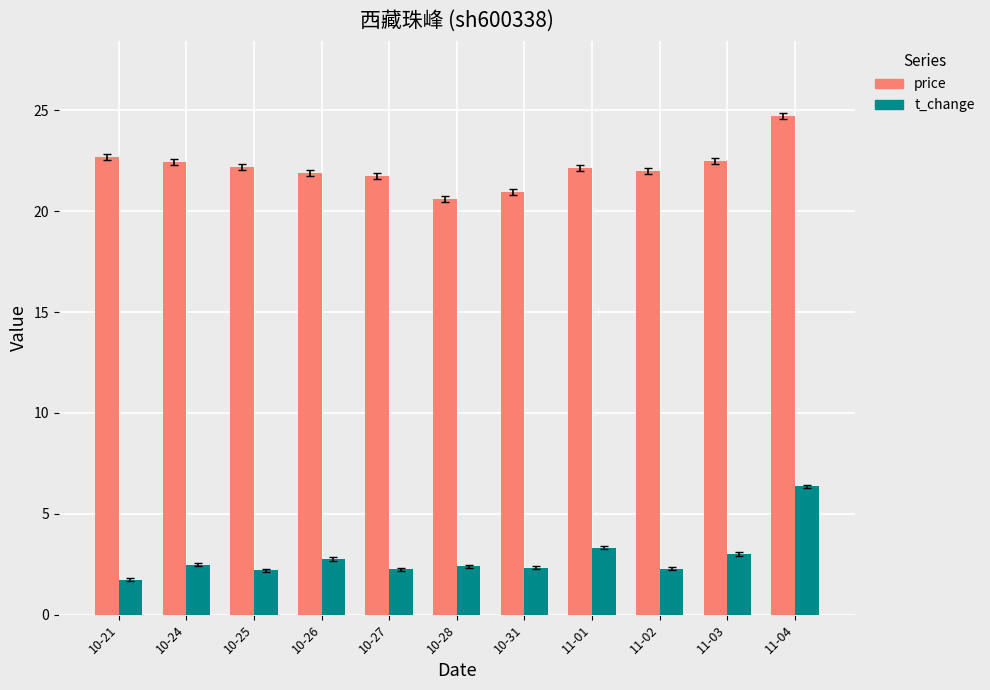

How many categories are shown in the chart?

11